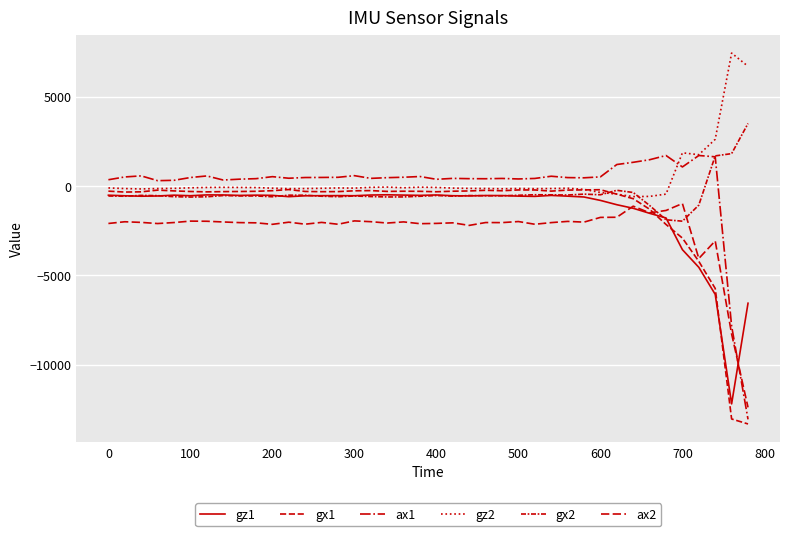

How many values in the ax1 series are below 472?

20